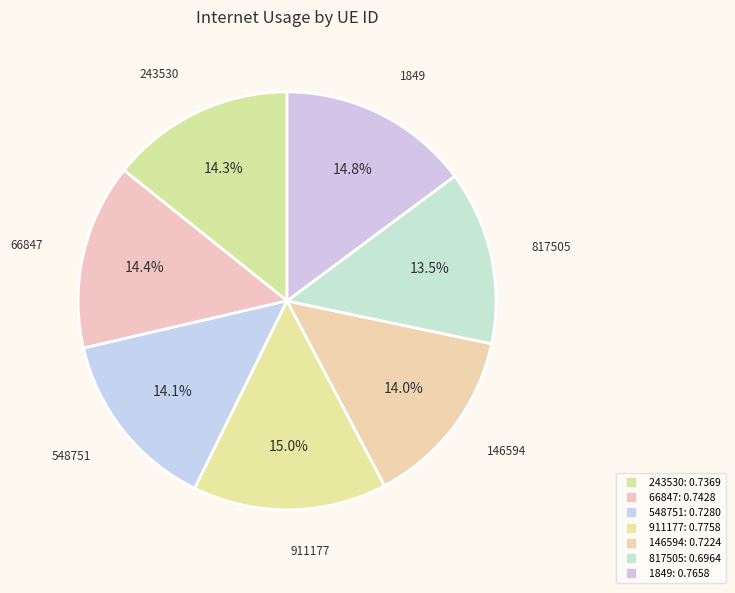

True or false: 817505 accounts for 13% of the total.

True